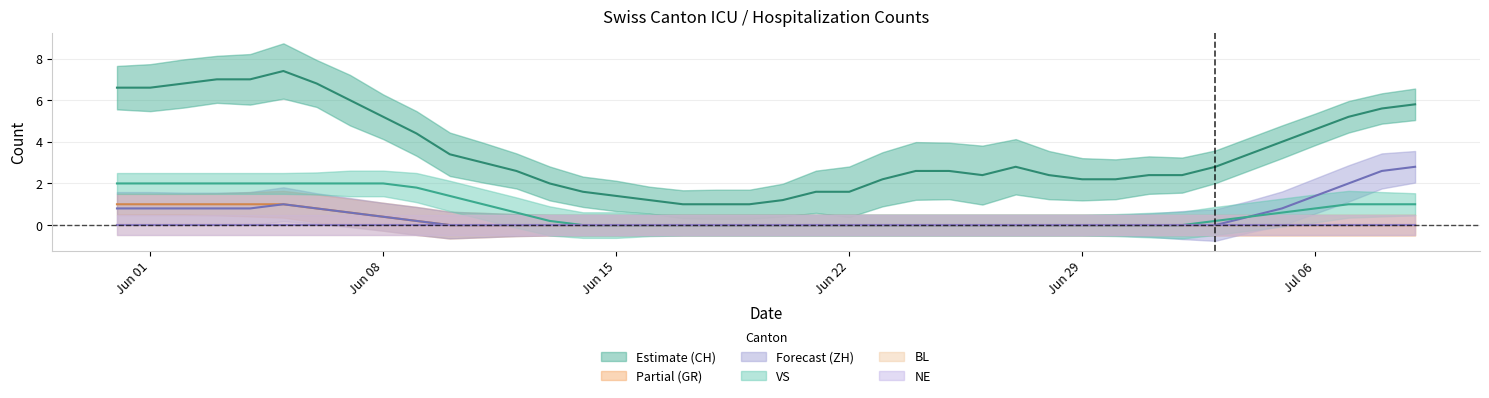

Which series has the widest spread of values?

CH